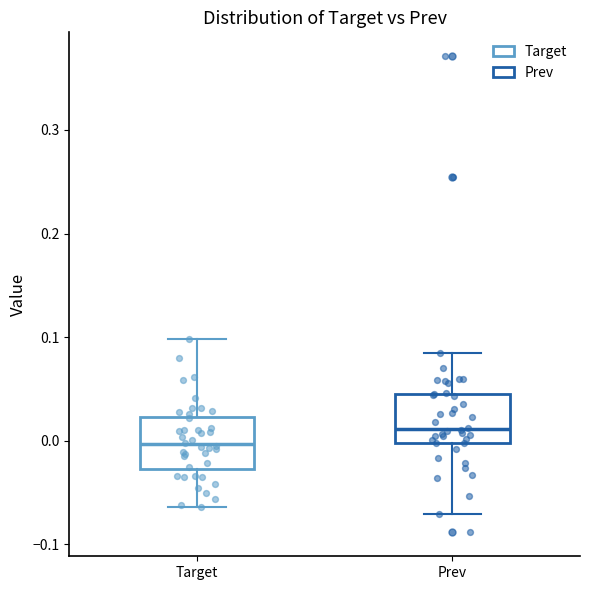

Which box's median line is the lowest?

Target